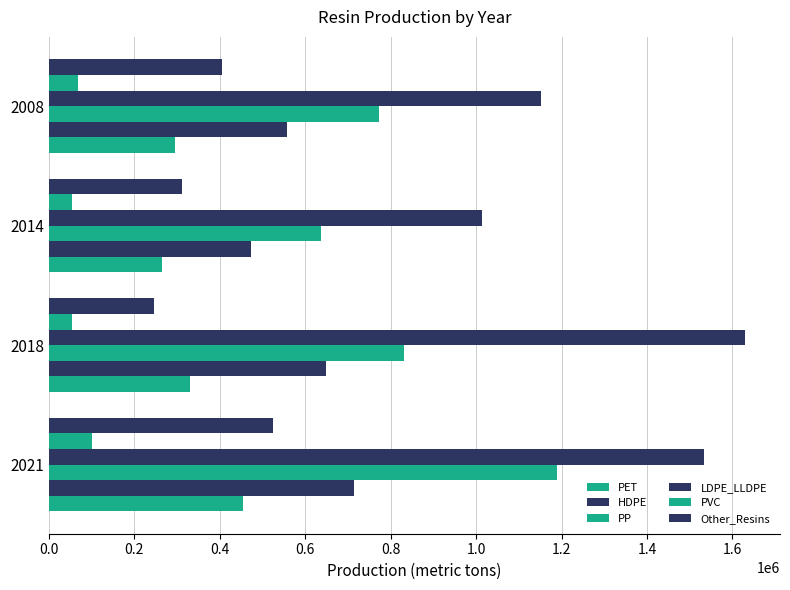

Count the number of categories in the chart.

4